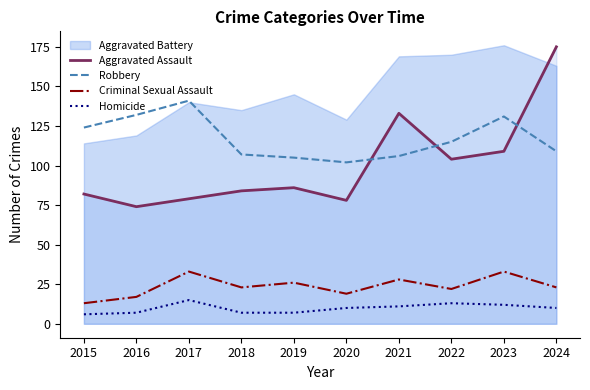

The value of Aggravated Assault at 2017 is 79. True or false?

True